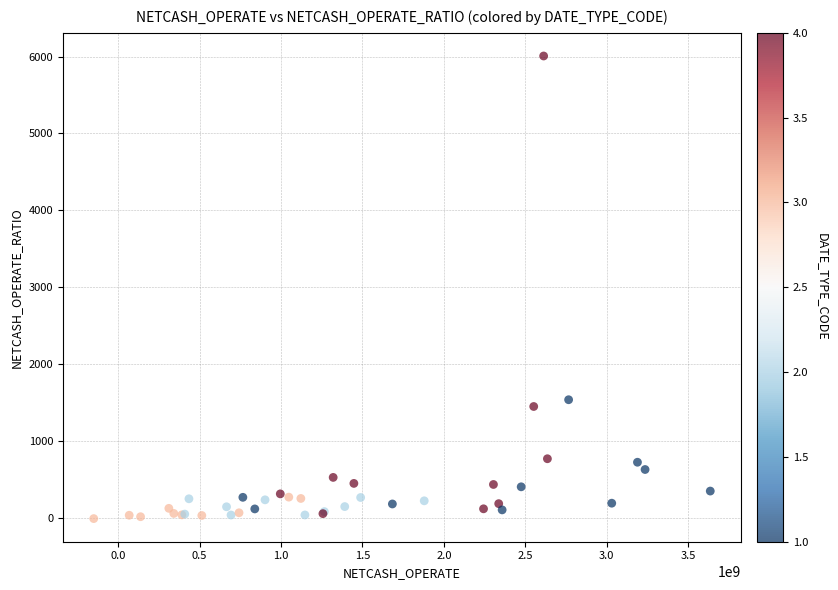

What Y value in the scatter plot is closest to 2998?

1535.4